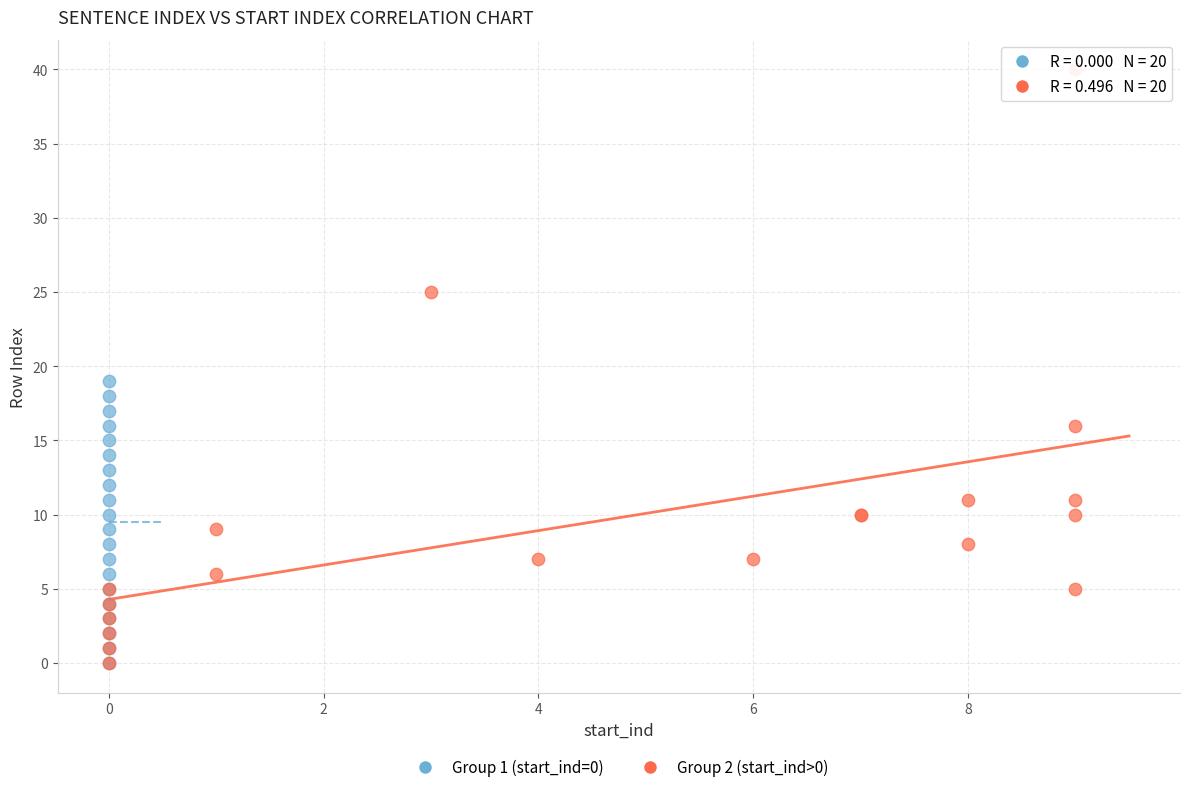

Which series has the widest spread of Y values?

Group 2 (start_ind>0)